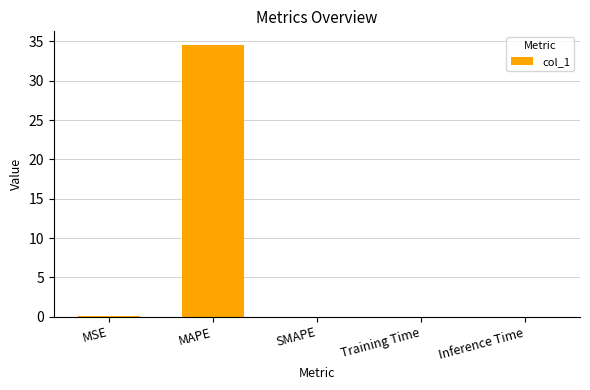

Is it true that the value at Training Time is 0.0?

True